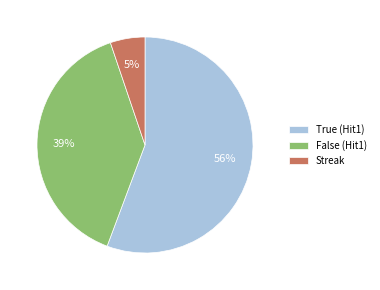

Rank the categories by value from lowest to highest.

Streak, False (Hit1), True (Hit1)